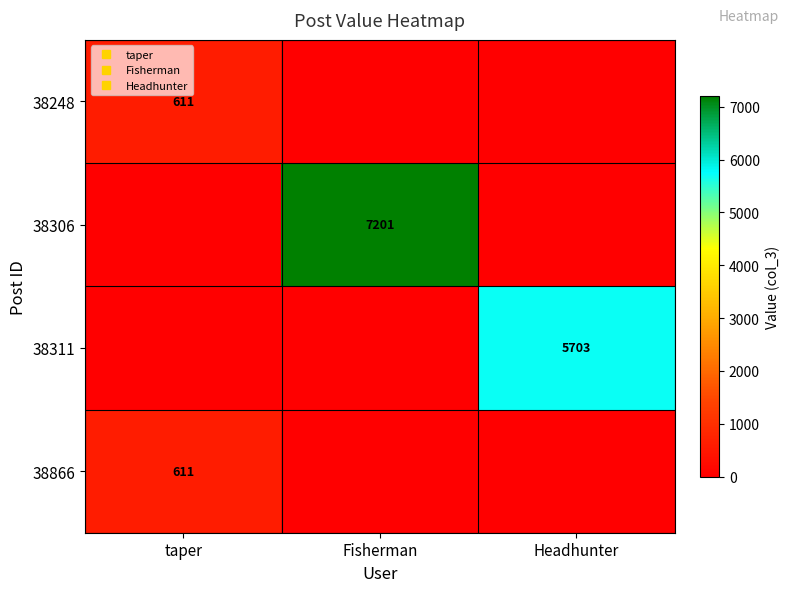

What is the difference between the highest and lowest values at Headhunter?

5703